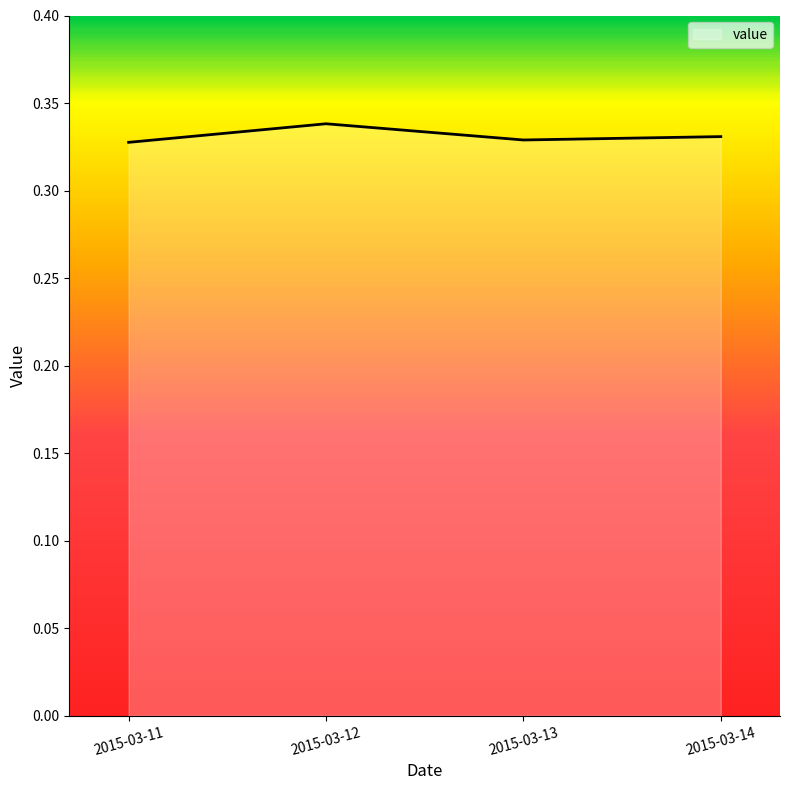

The chart shows a value of 0.2 at 2015-03-14. True or false?

False